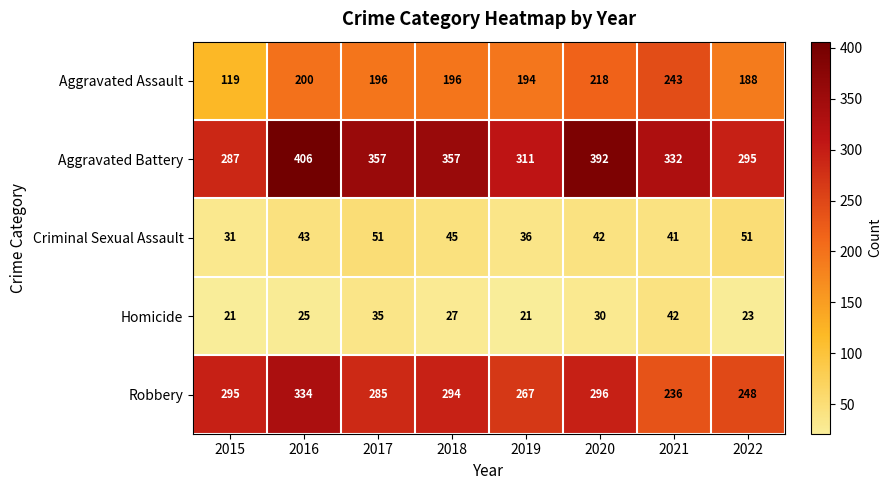

At which category does the chart reach its peak across all series?

2016